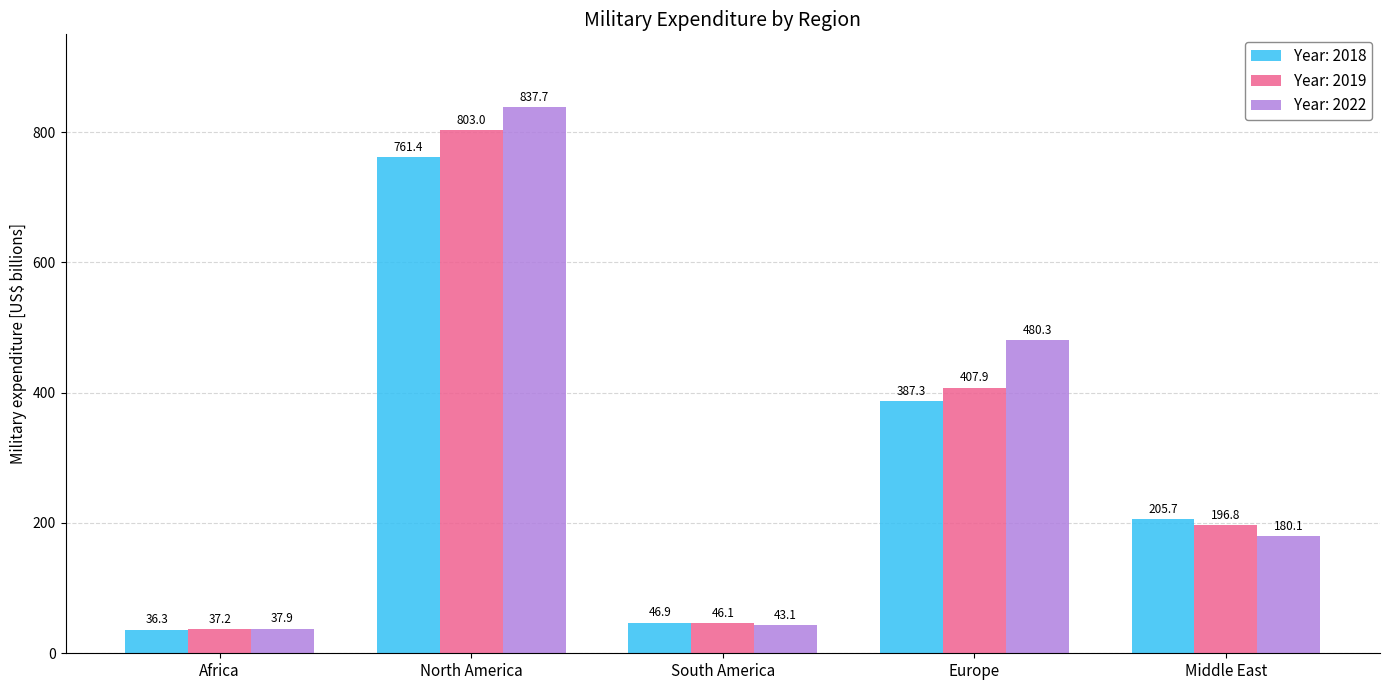

What are all the series names shown in the legend?

Year: 2018, Year: 2019, Year: 2022